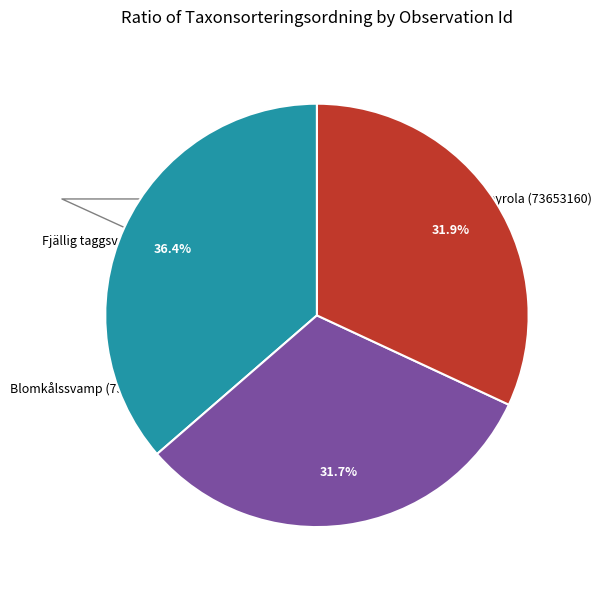

Is there any slice that represents more than half of the pie?

No